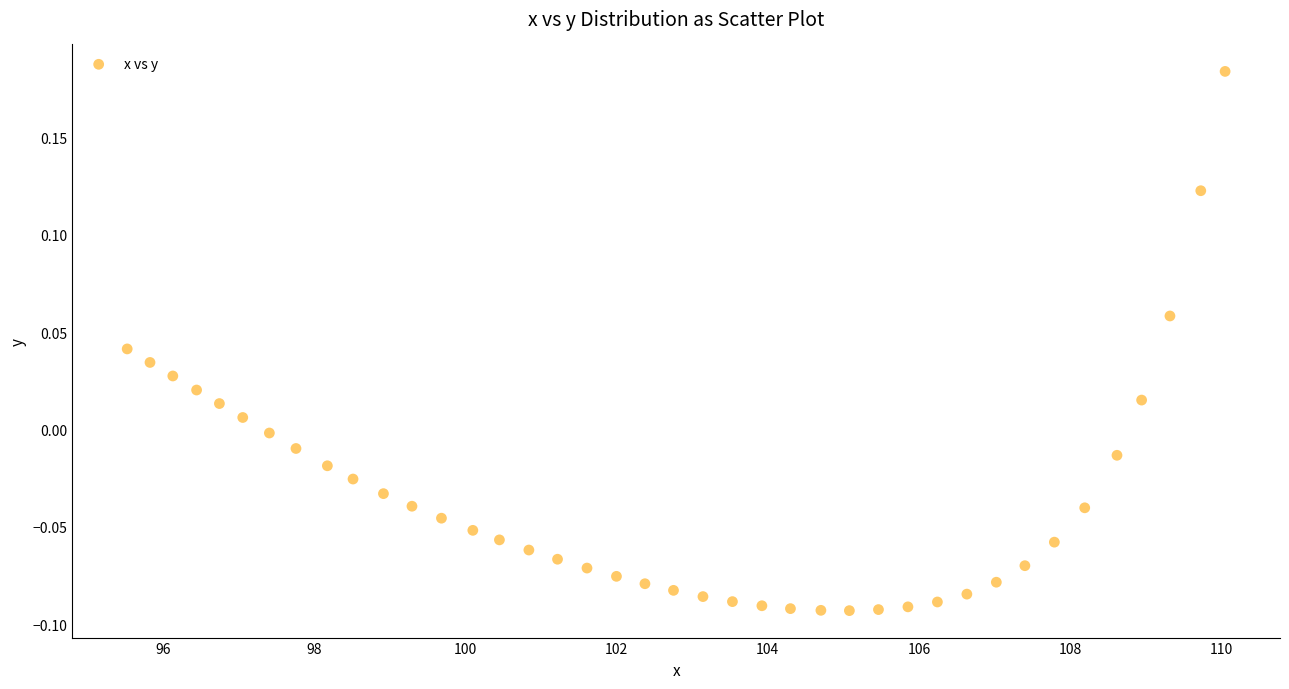

What is the range of Y values (max minus min)?

0.3